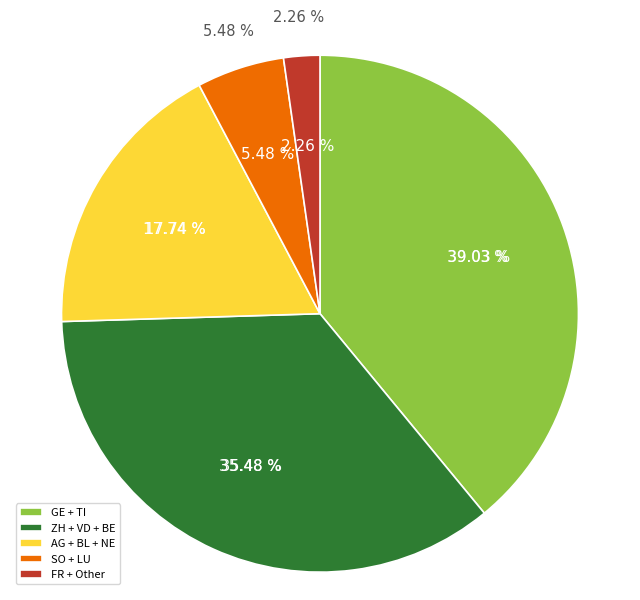

To the nearest percent, what percentage of the pie is SO?

3%